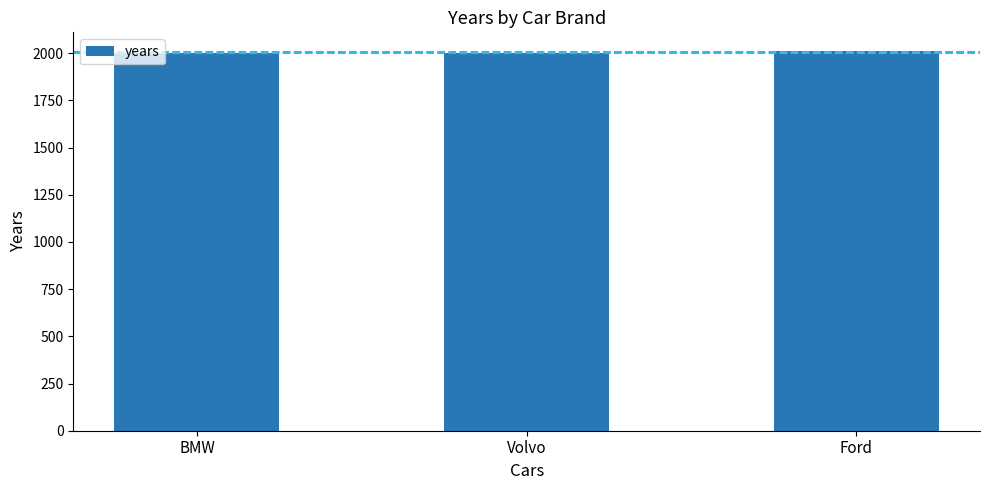

Approximately how many times larger is the value at Ford compared to Volvo?

1.0